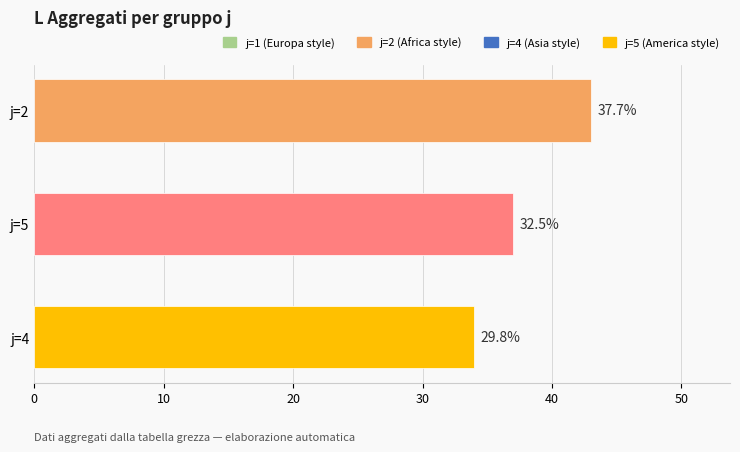

How many bars are there in total?

3